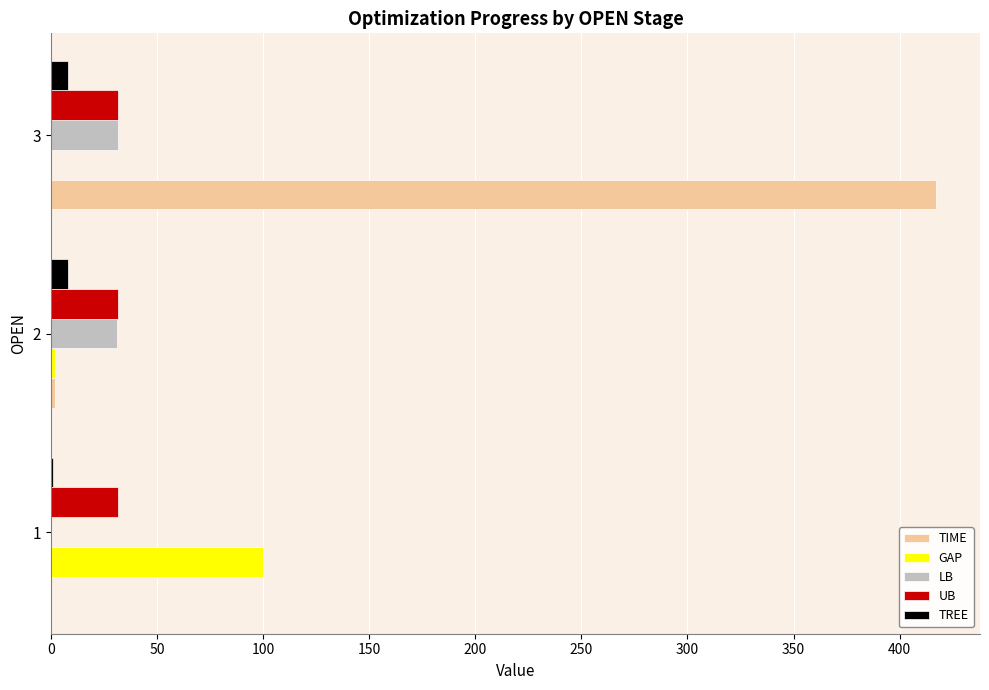

The value of LB at 1 is 14.1. True or false?

False